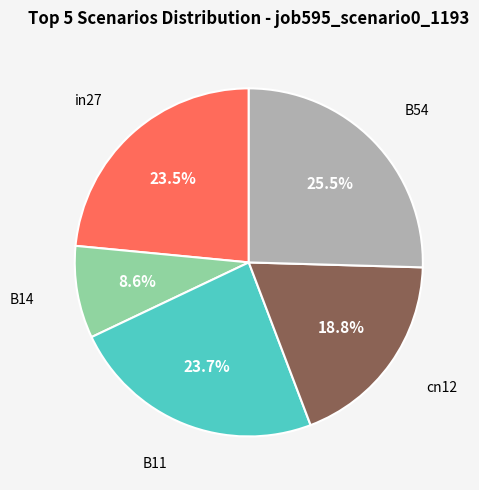

To the nearest percent, what is the average slice percentage?

20%